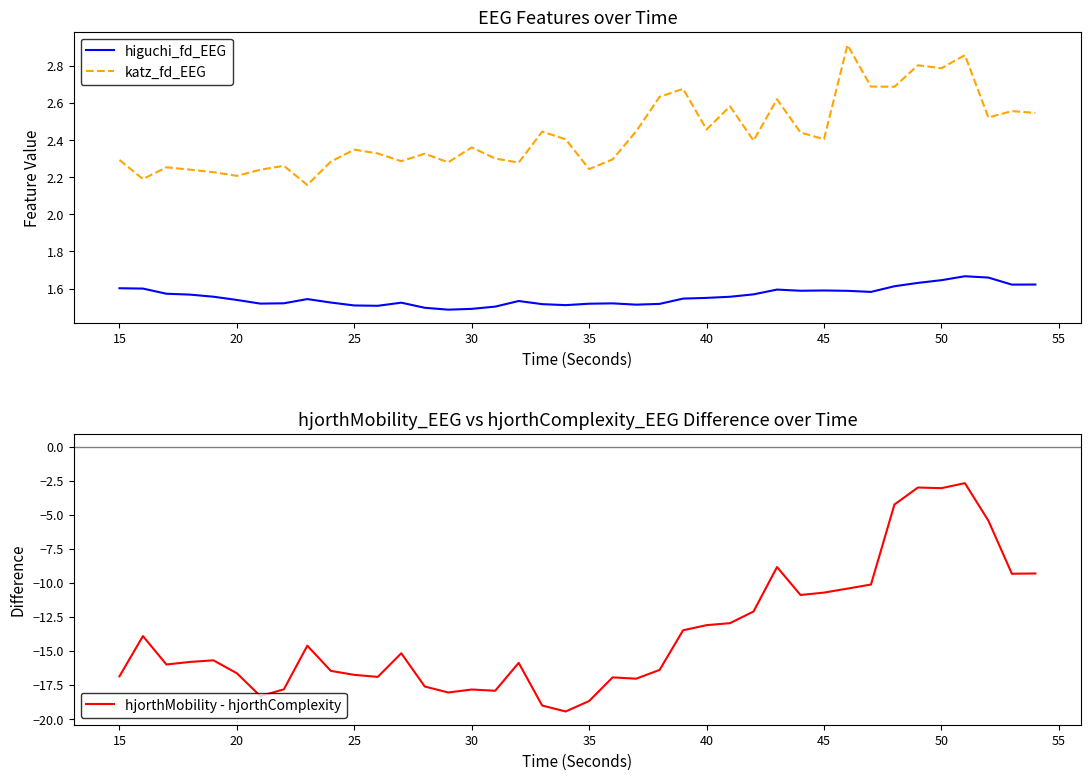

Which series has the largest total across all categories?

katz_fd_EEG